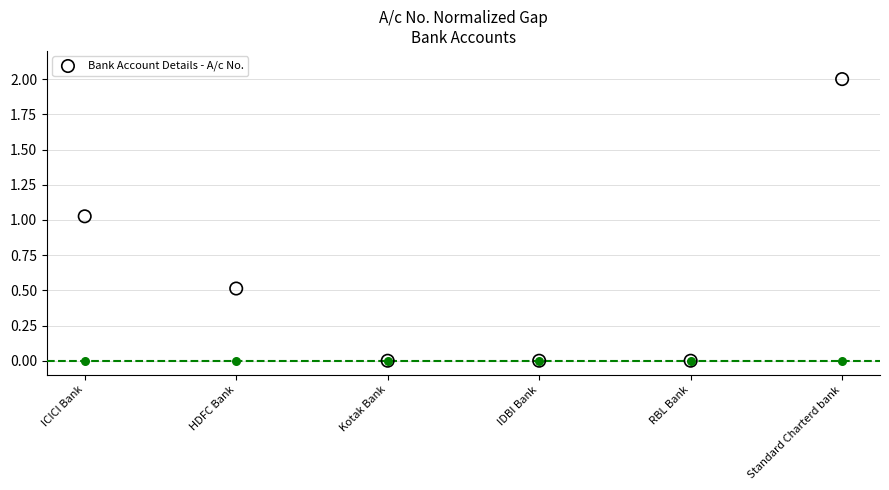

What is the change in value from HDFC Bank to IDBI Bank?

-0.5